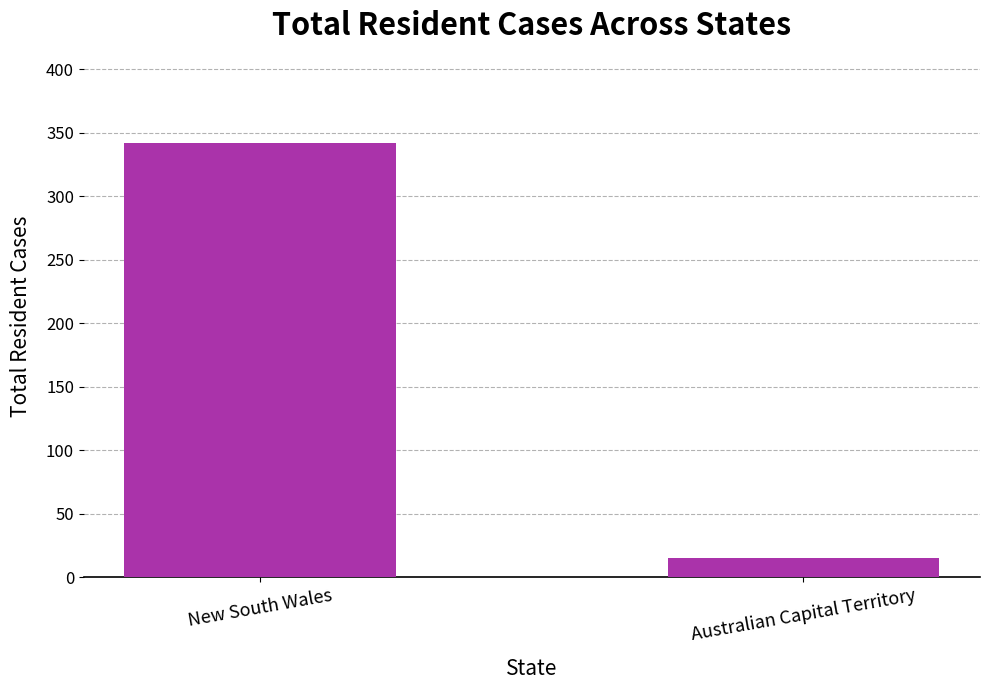

What is the maximum value shown in the chart?

342